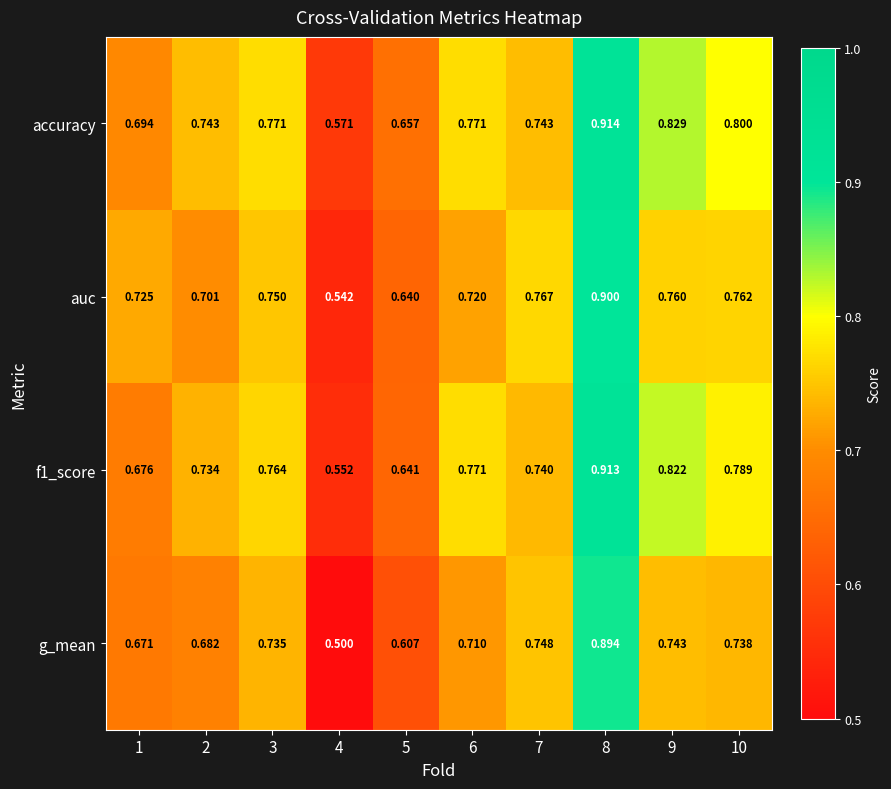

List the series in order of their overall mean, lowest first.

g_mean, auc, f1_score, accuracy